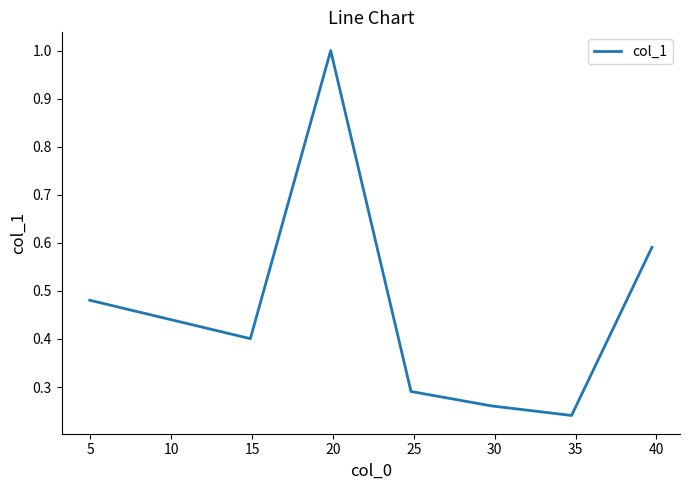

What is the sum of all values?

3.7